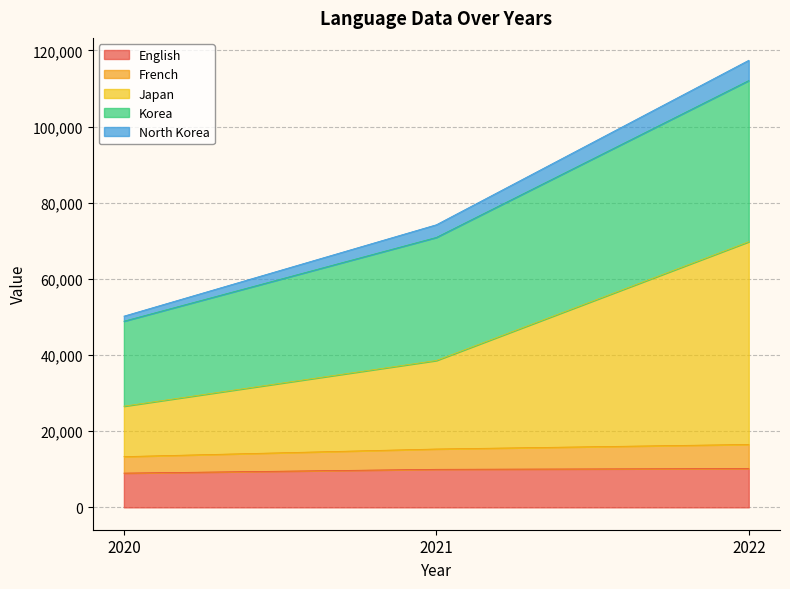

What is the lowest value of the English series?

9000